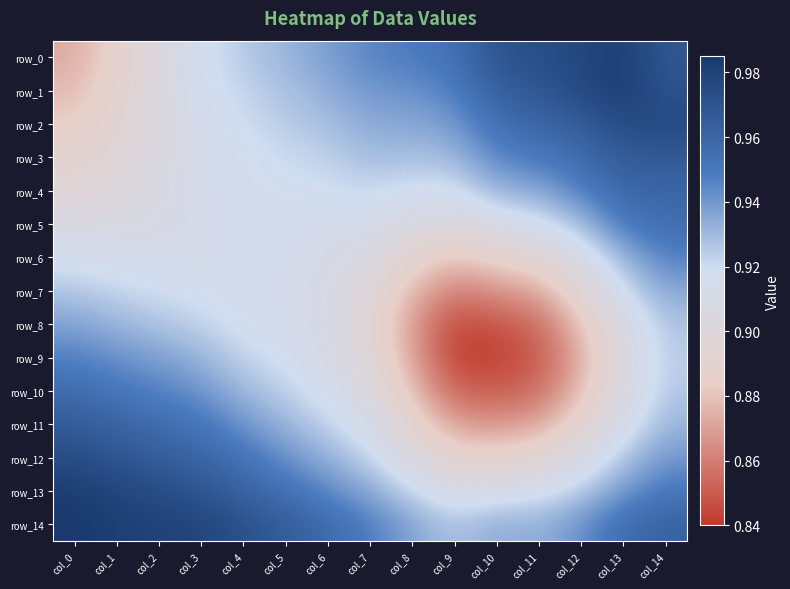

Rank the categories by row_13 value from highest to lowest.

col_0, col_1, col_2, col_3, col_4, col_5, col_14, col_6, col_13, col_7, col_12, col_8, col_11, col_10, col_9